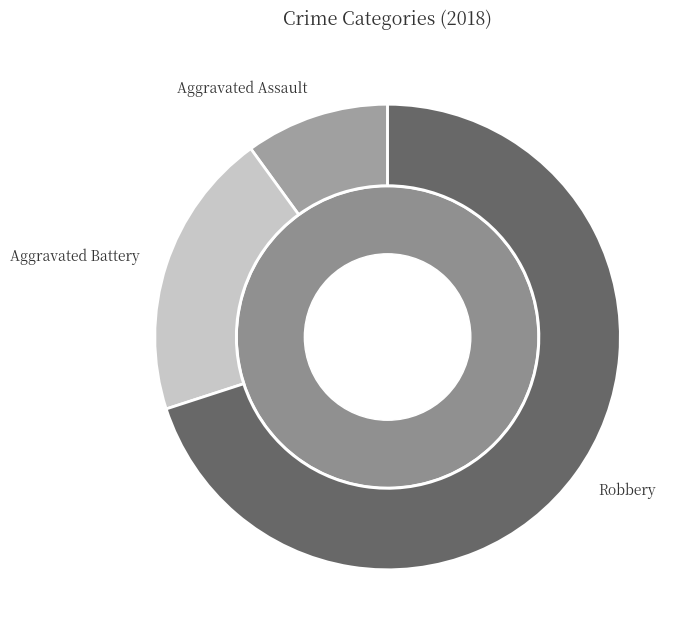

Which has a higher value, Aggravated Assault or Robbery?

Robbery